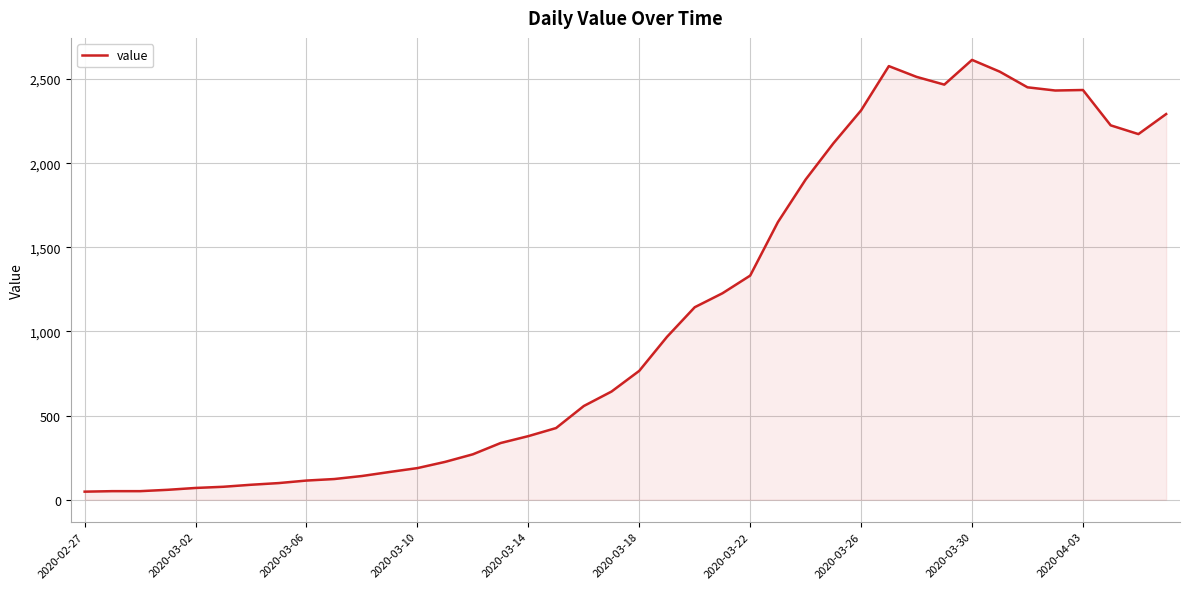

What is the greatest value displayed?

2614